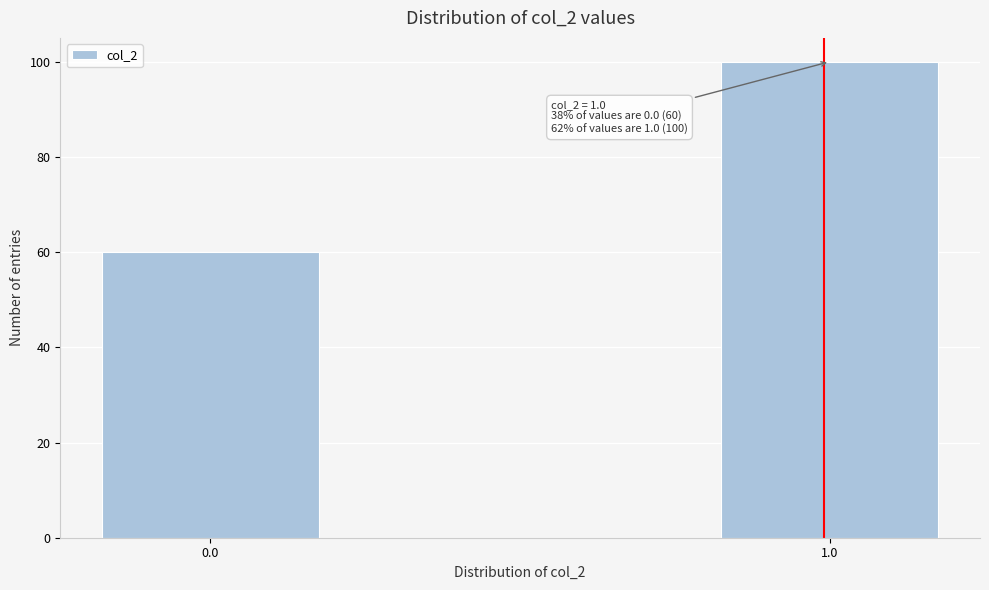

Reading left to right, list all the values displayed in this chart.

60	100